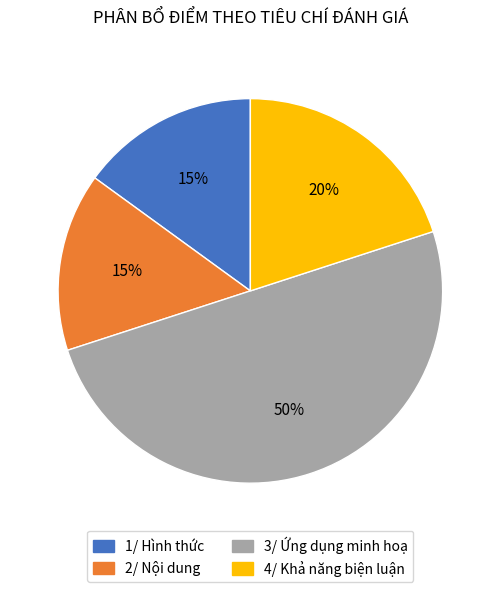

To the nearest percent, what is the difference between the 3/ Ứng dụng minh hoạ and 1/ Hình thức slice percentages?

35%